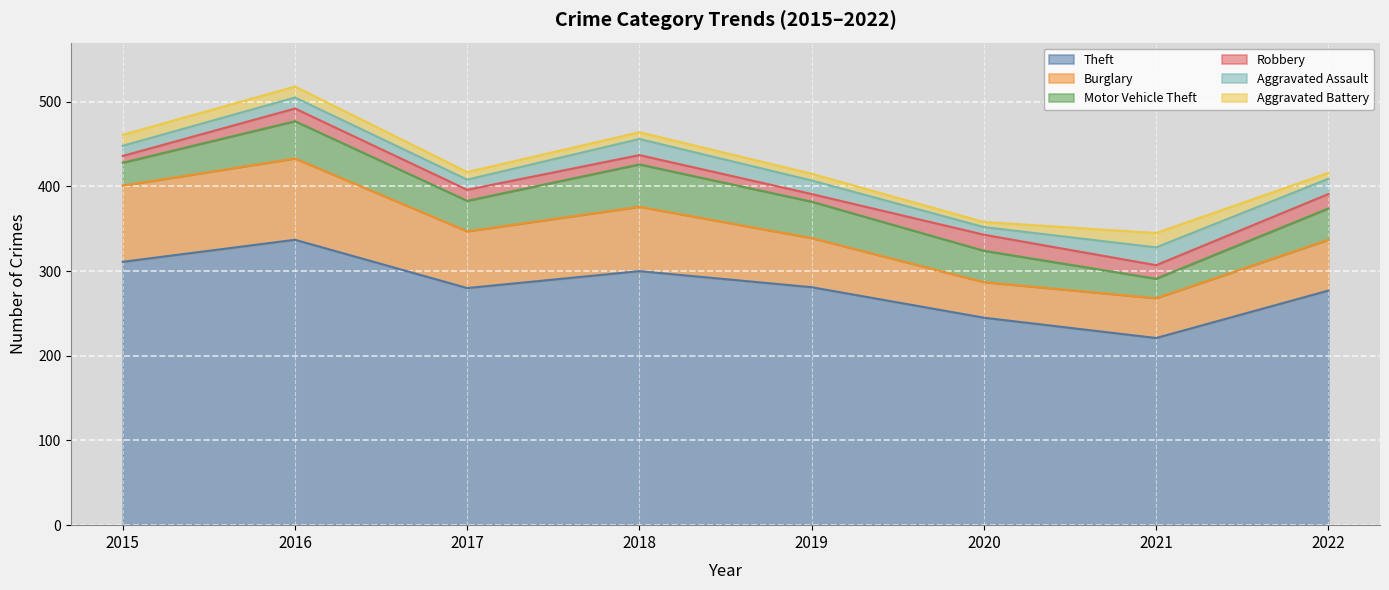

True or false: Theft and Motor Vehicle Theft intersect in this chart.

False